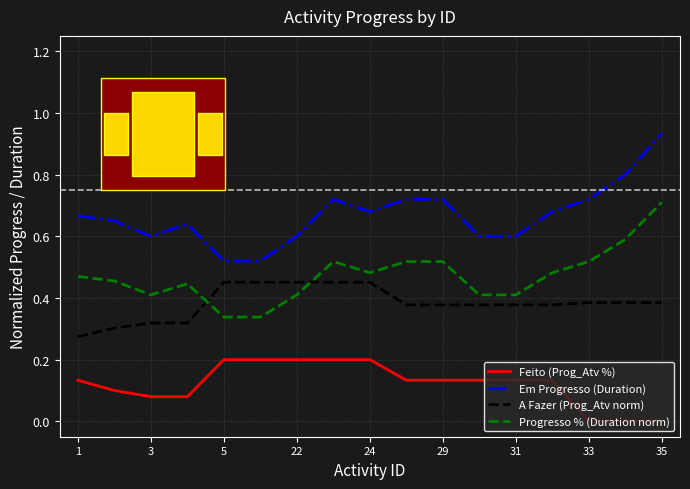

True or false: Em Progresso (Duration) and Feito (Prog_Atv %) cross at least once.

False